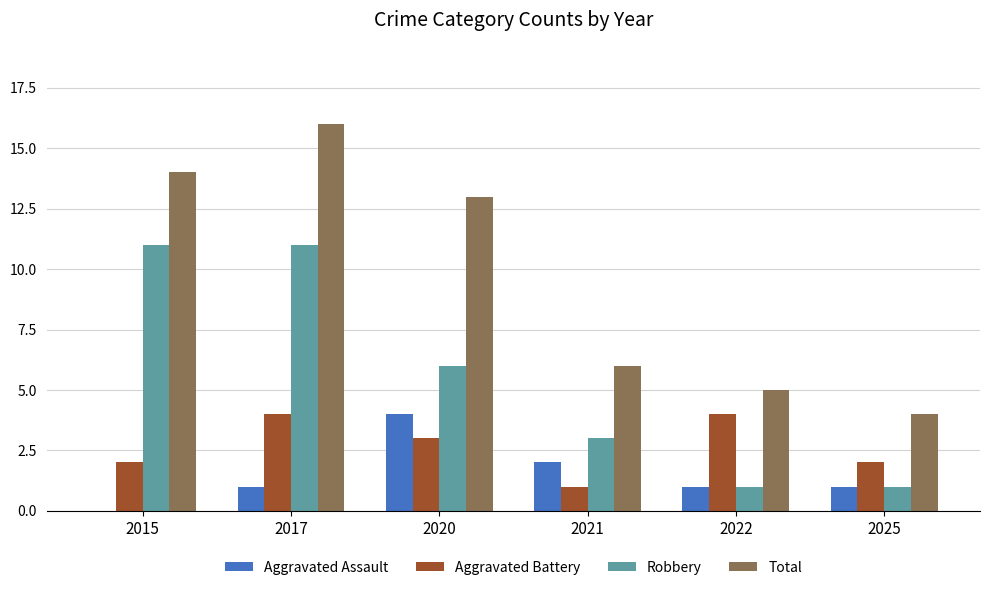

Which label corresponds to the largest value in the chart?

2017